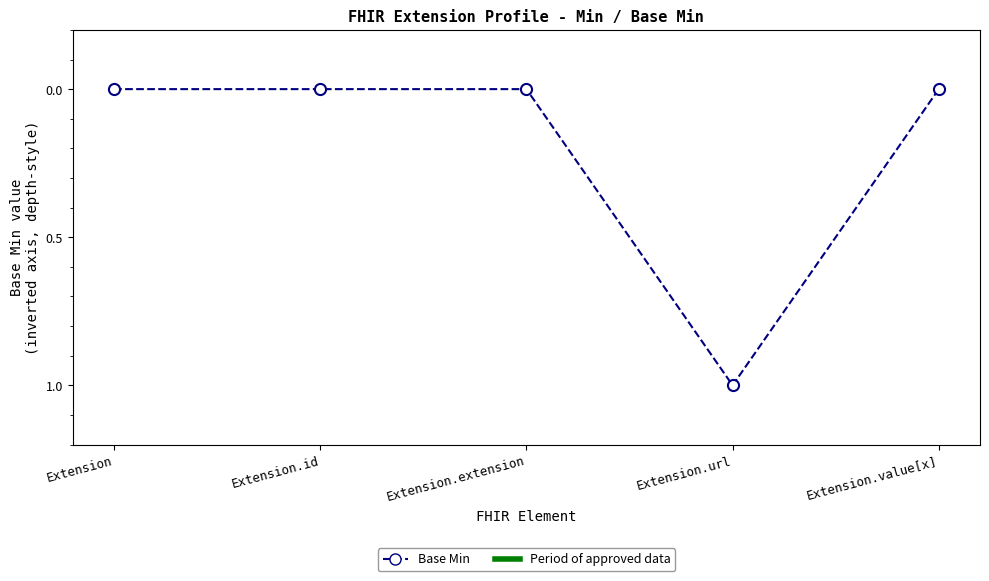

Which has a higher value, Extension.value[x] or Extension.url?

Extension.url